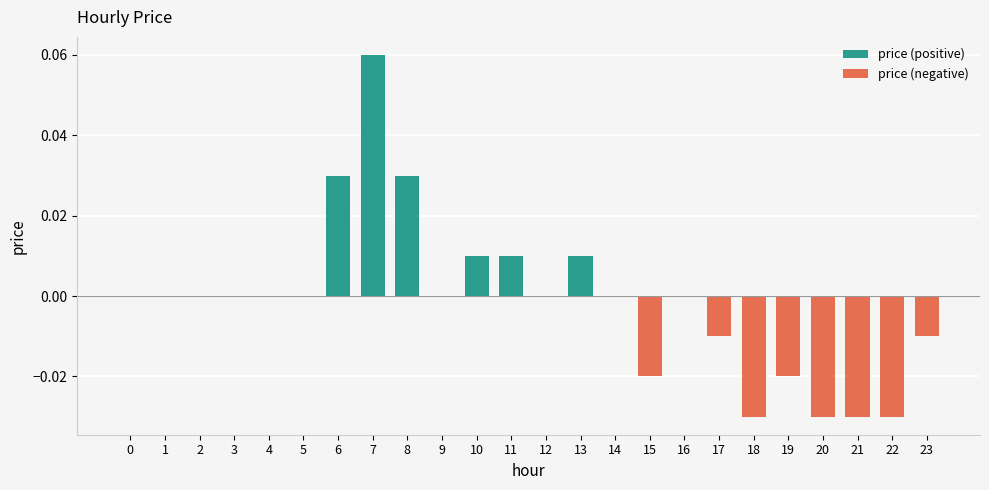

Reading left to right, what are all the values shown in this chart?

price (positive): 0=0.0	1=0.0	2=0.0	3=0.0	4=0.0	5=0.0	6=0.0	7=0.1	8=0.0	9=0.0	10=0.0	11=0.0	12=0.0	13=0.0	14=0.0	15=0.0	16=0.0	17=0.0	18=0.0	19=0.0	20=0.0	21=0.0	22=0.0	23=0.0
price (negative): 0=0.0	1=0.0	2=0.0	3=0.0	4=0.0	5=0.0	6=0.0	7=0.0	8=0.0	9=0.0	10=0.0	11=0.0	12=0.0	13=0.0	14=0.0	15=-0.0	16=0.0	17=-0.0	18=-0.0	19=-0.0	20=-0.0	21=-0.0	22=-0.0	23=-0.0